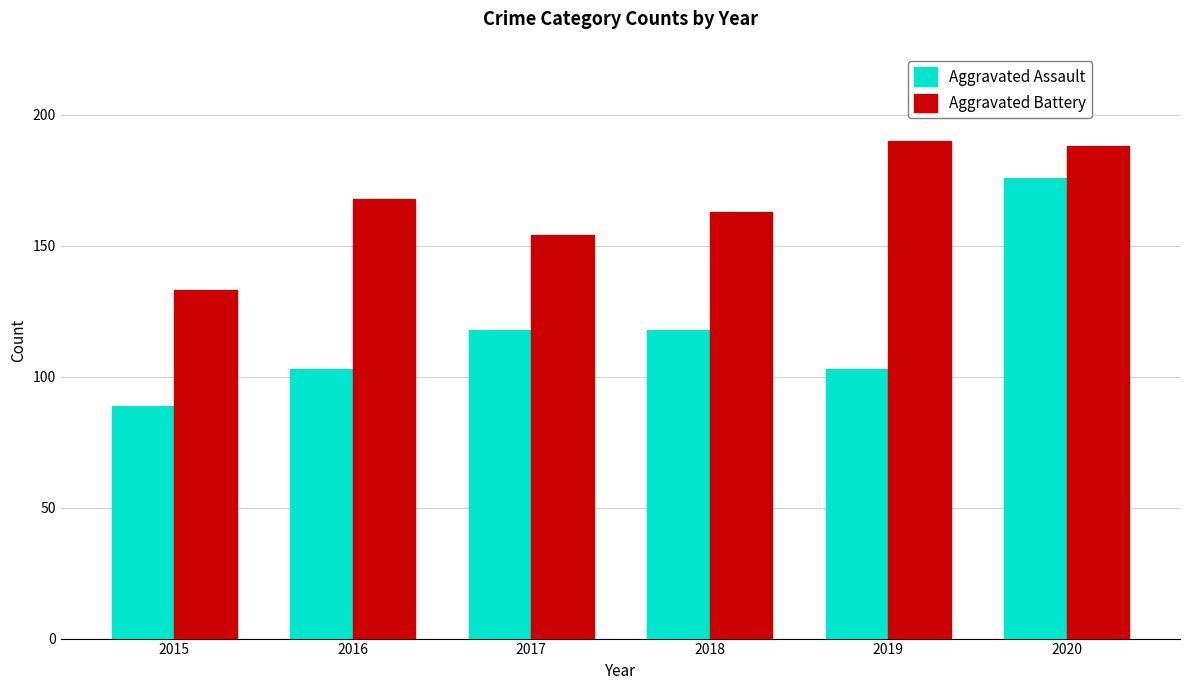

List the series in order of their overall mean, highest first.

Aggravated Battery, Aggravated Assault